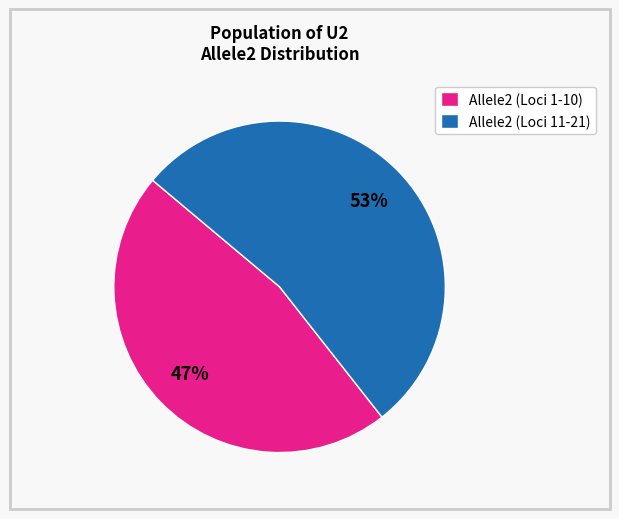

Count the number of slices in the pie.

2